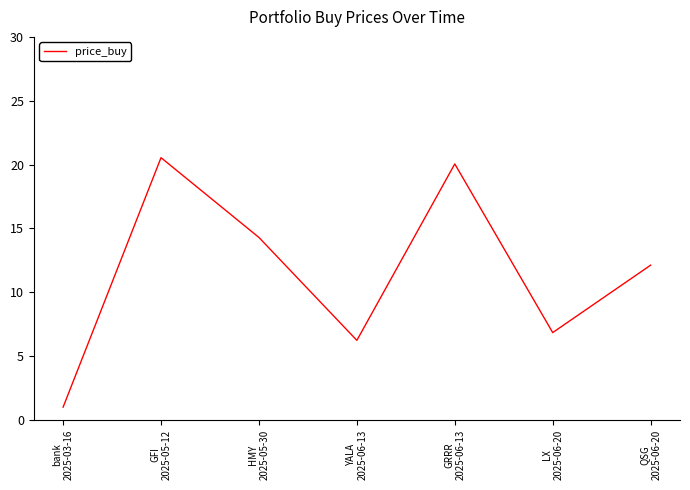

Is it true that the value at GFI
2025-05-12 is 8.4?

False